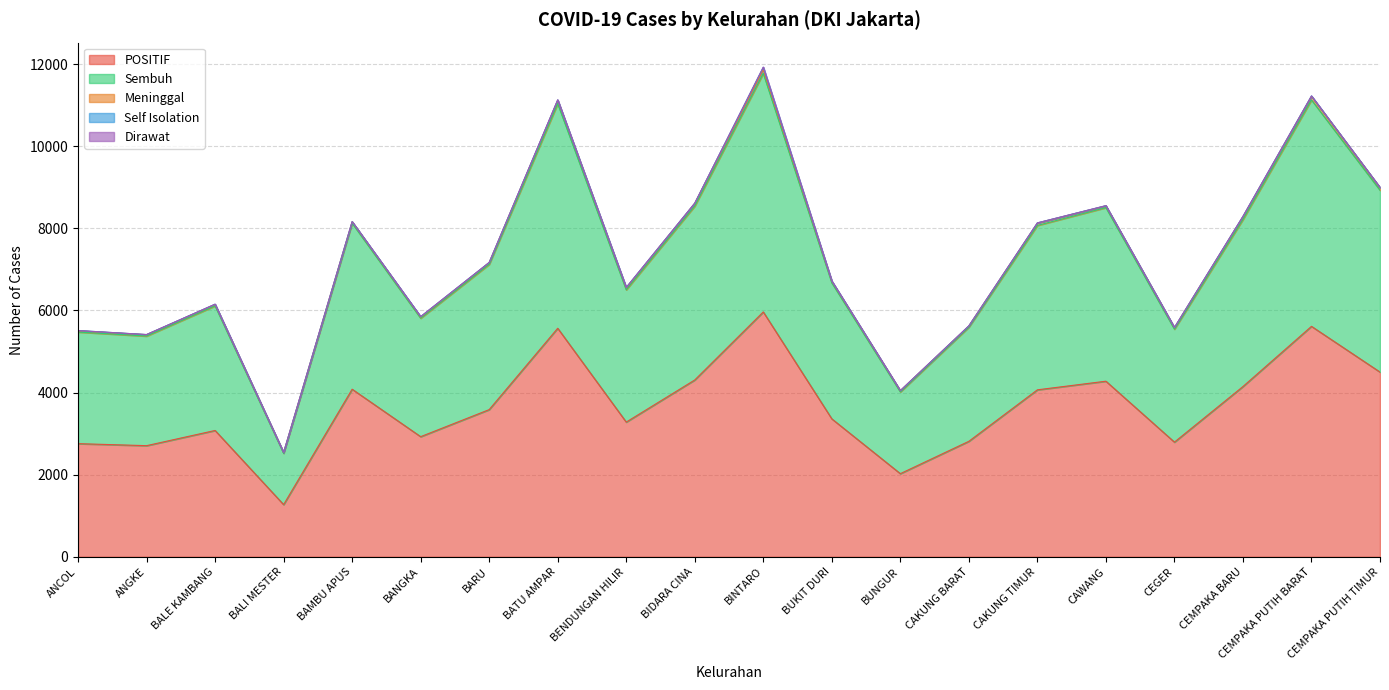

Reading left to right, what are all the values shown in this chart?

POSITIF: ANCOL=2755	ANGKE=2706	BALE KAMBANG=3076	BALI MESTER=1270	BAMBU APUS=4081	BANGKA=2925	BARU=3584	BATU AMPAR=5565	BENDUNGAN HILIR=3280	BIDARA CINA=4306	BINTARO=5963	BUKIT DURI=3359	BUNGUR=2024	CAKUNG BARAT=2812	CAKUNG TIMUR=4066	CAWANG=4276	CEGER=2792	CEMPAKA BARU=4146	CEMPAKA PUTIH BARAT=5612	CEMPAKA PUTIH TIMUR=4498
Sembuh: ANCOL=2718	ANGKE=2669	BALE KAMBANG=3034	BALI MESTER=1249	BAMBU APUS=4043	BANGKA=2885	BARU=3538	BATU AMPAR=5470	BENDUNGAN HILIR=3222	BIDARA CINA=4235	BINTARO=5811	BUKIT DURI=3312	BUNGUR=1992	CAKUNG BARAT=2780	CAKUNG TIMUR=4004	CAWANG=4228	CEGER=2751	CEMPAKA BARU=4069	CEMPAKA PUTIH BARAT=5515	CEMPAKA PUTIH TIMUR=4430
Meninggal: ANCOL=30	ANGKE=35	BALE KAMBANG=36	BALI MESTER=20	BAMBU APUS=35	BANGKA=29	BARU=43	BATU AMPAR=83	BENDUNGAN HILIR=47	BIDARA CINA=69	BINTARO=93	BUKIT DURI=38	BUNGUR=28	CAKUNG BARAT=29	CAKUNG TIMUR=58	CAWANG=43	CEGER=38	CEMPAKA BARU=68	CEMPAKA PUTIH BARAT=86	CEMPAKA PUTIH TIMUR=63
Self Isolation: ANCOL=7	ANGKE=2	BALE KAMBANG=6	BALI MESTER=1	BAMBU APUS=3	BANGKA=10	BARU=3	BATU AMPAR=8	BENDUNGAN HILIR=11	BIDARA CINA=2	BINTARO=56	BUKIT DURI=8	BUNGUR=1	CAKUNG BARAT=2	CAKUNG TIMUR=4	CAWANG=4	CEGER=3	CEMPAKA BARU=8	CEMPAKA PUTIH BARAT=11	CEMPAKA PUTIH TIMUR=2
Dirawat: ANCOL=0	ANGKE=0	BALE KAMBANG=0	BALI MESTER=0	BAMBU APUS=0	BANGKA=1	BARU=0	BATU AMPAR=4	BENDUNGAN HILIR=0	BIDARA CINA=0	BINTARO=3	BUKIT DURI=1	BUNGUR=3	CAKUNG BARAT=1	CAKUNG TIMUR=0	CAWANG=1	CEGER=0	CEMPAKA BARU=1	CEMPAKA PUTIH BARAT=0	CEMPAKA PUTIH TIMUR=3